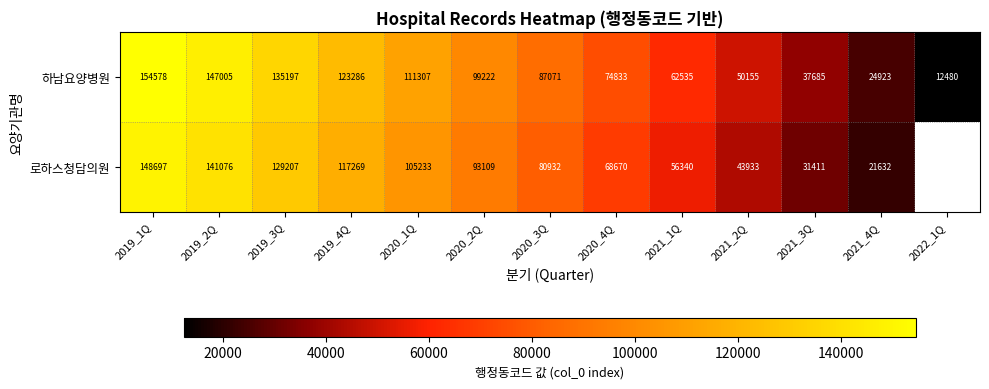

What is the sum of the 로하스청담의원 values at 2019_3Q and 2019_2Q?

270283